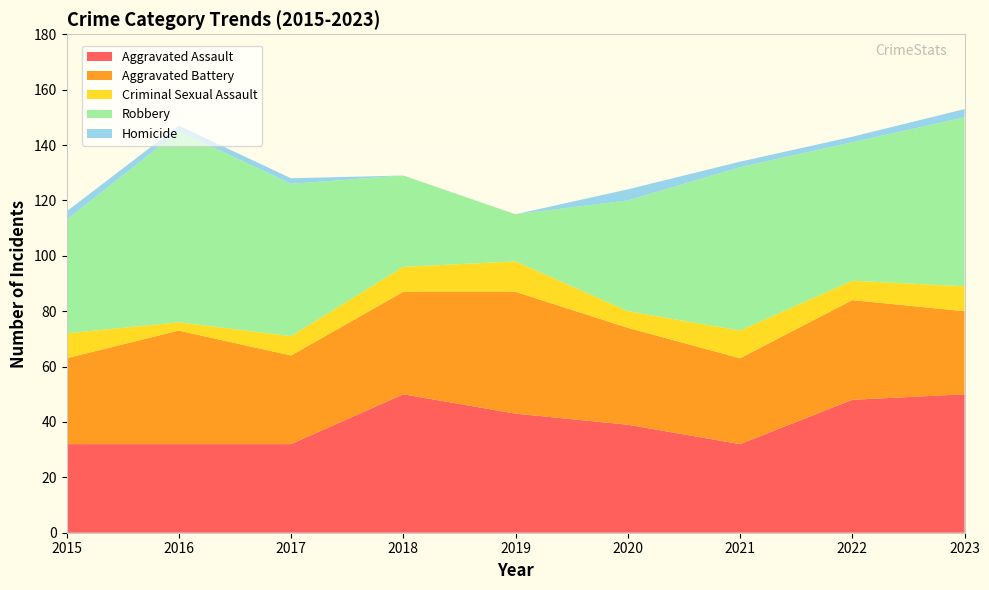

Reading right to left, list all the values displayed in this chart.

Aggravated Assault: 2023=50	2022=48	2021=32	2020=39	2019=43	2018=50	2017=32	2016=32	2015=32
Aggravated Battery: 2023=30	2022=36	2021=31	2020=35	2019=44	2018=37	2017=32	2016=41	2015=31
Criminal Sexual Assault: 2023=9	2022=7	2021=10	2020=6	2019=11	2018=9	2017=7	2016=3	2015=9
Robbery: 2023=61	2022=50	2021=59	2020=40	2019=17	2018=33	2017=55	2016=69	2015=41
Homicide: 2023=3	2022=2	2021=2	2020=4	2019=0	2018=0	2017=2	2016=2	2015=3